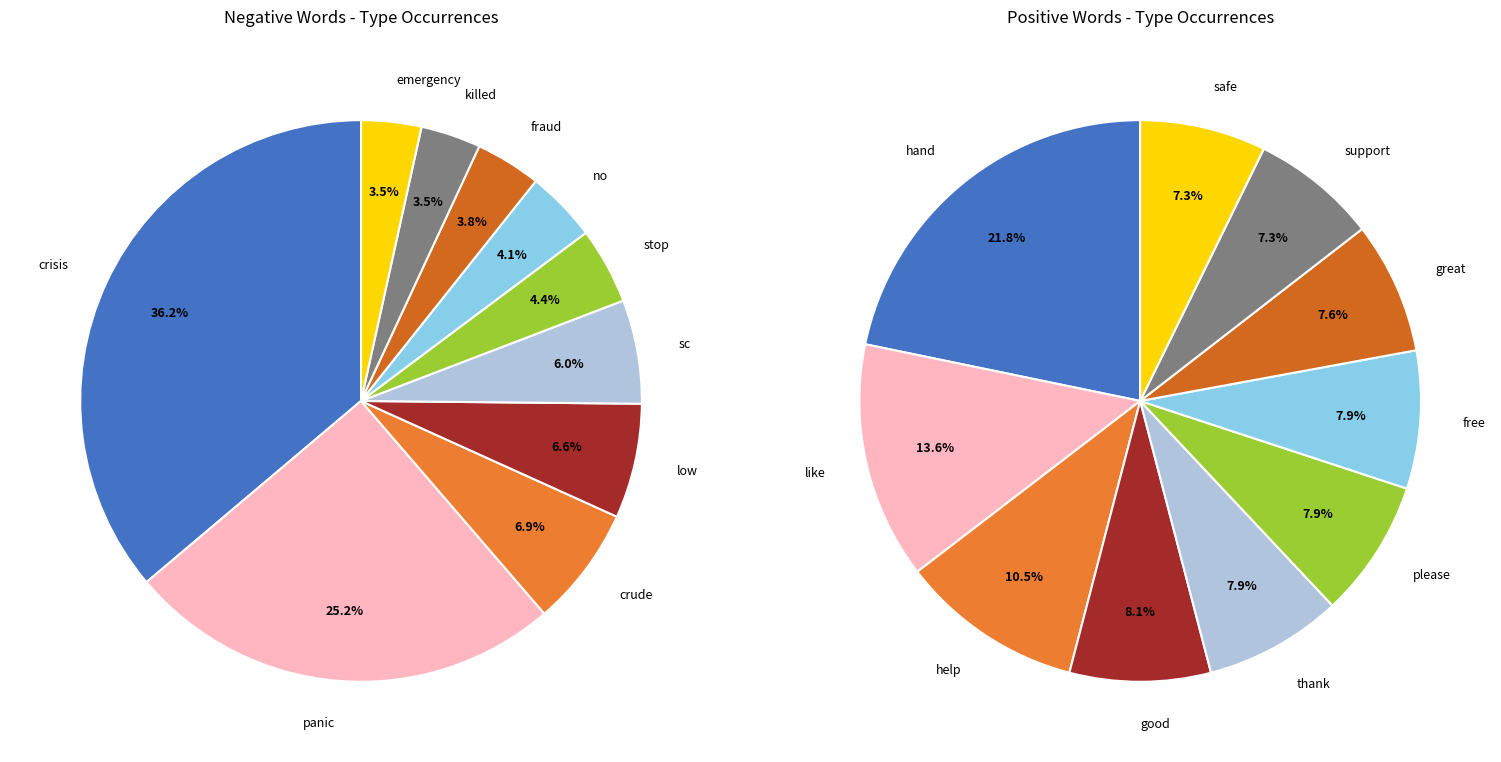

True or false: 4 accounts for 1% of the total.

False